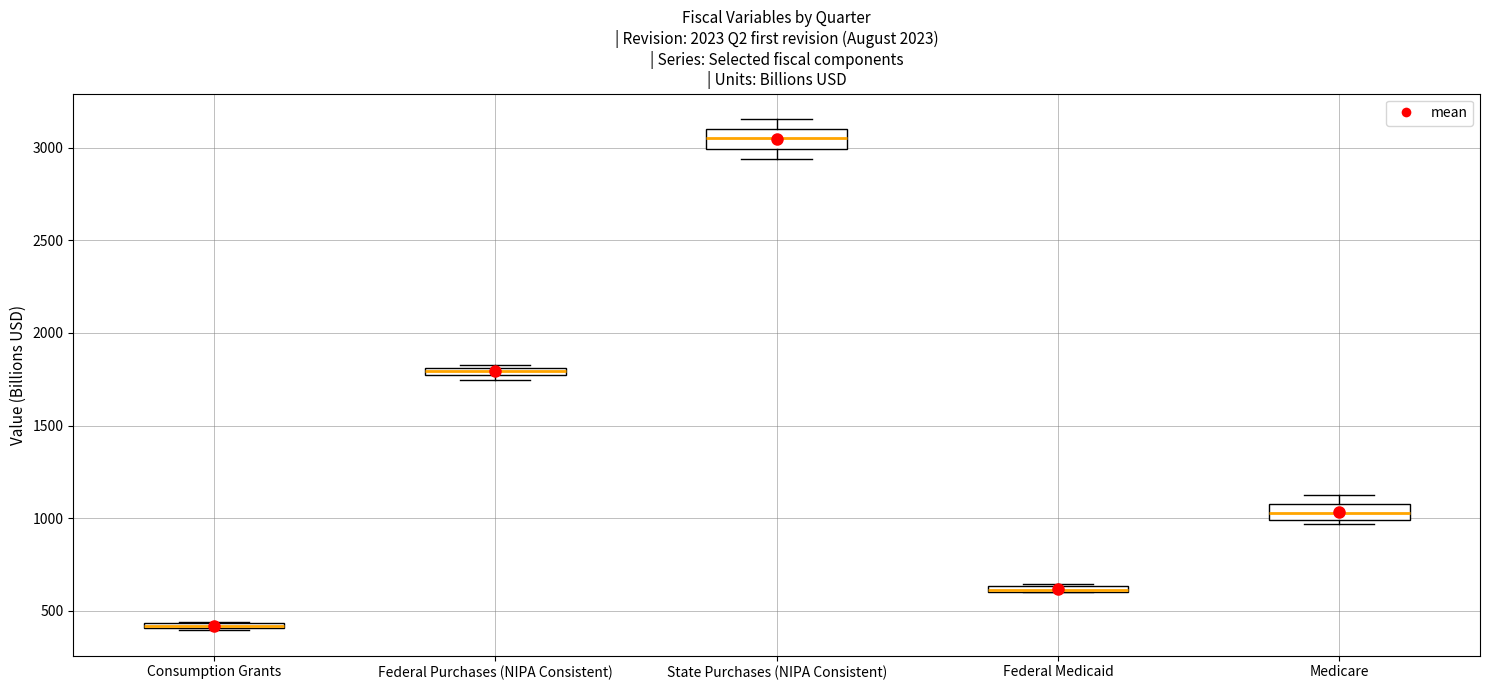

Where does the upper whisker of the box for State Purchases (NIPA Consistent) end on the y-axis? The values are not printed on the chart, so give them approximately, as read against the axis.

3150